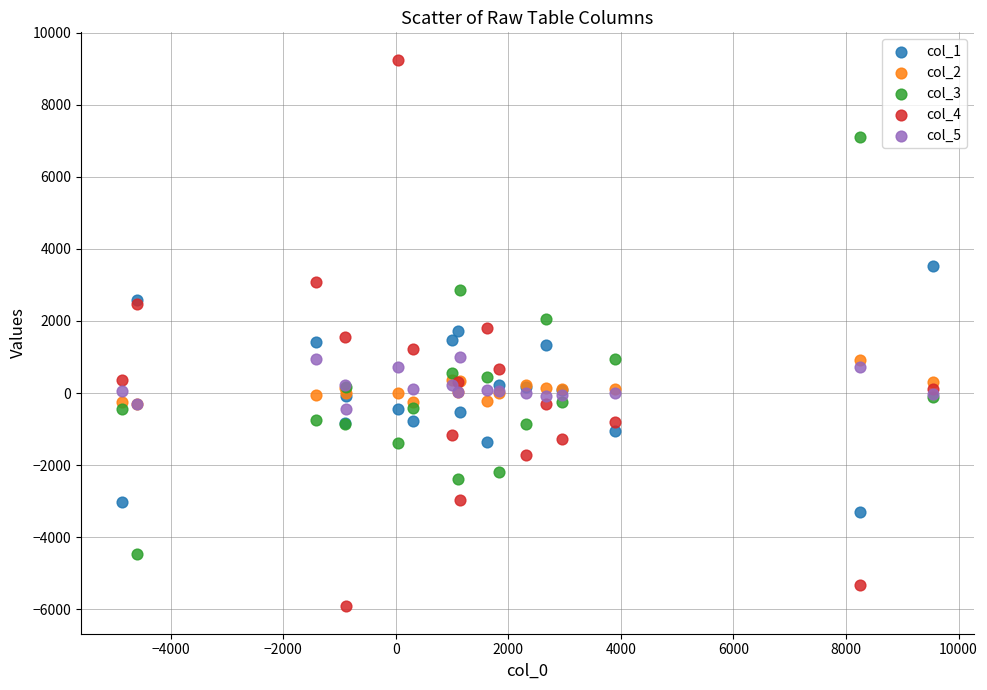

What are all the series names shown in the legend?

col_1, col_2, col_3, col_4, col_5